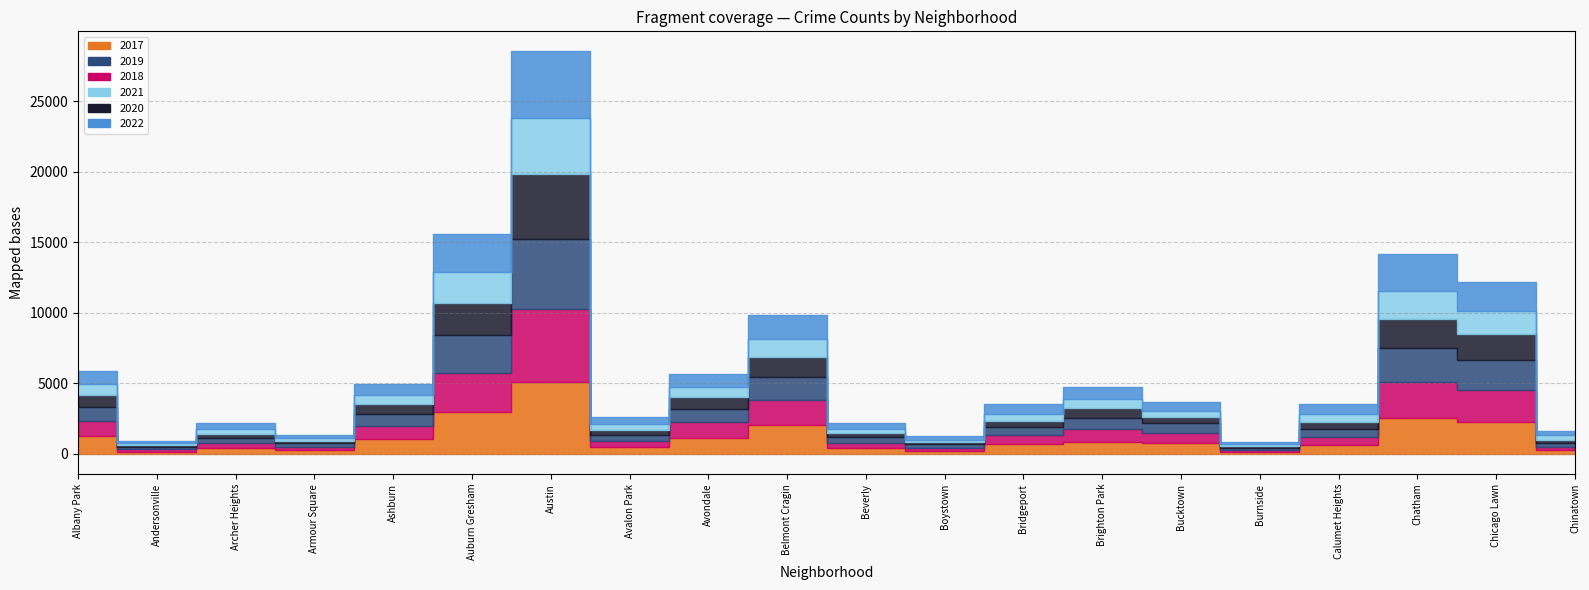

What is the approximate value of 2019 at Auburn Gresham, to the nearest 10?

2700